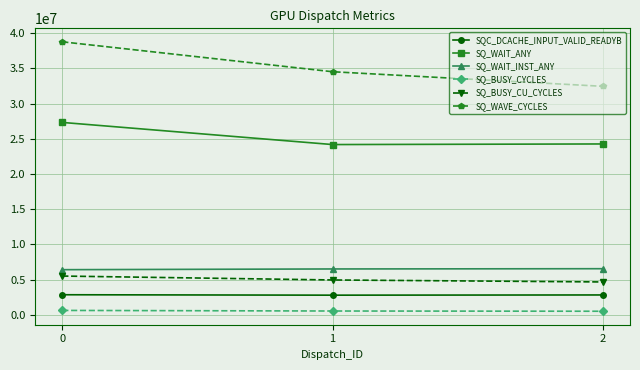

What is the maximum value for SQ_BUSY_CYCLES?

639053